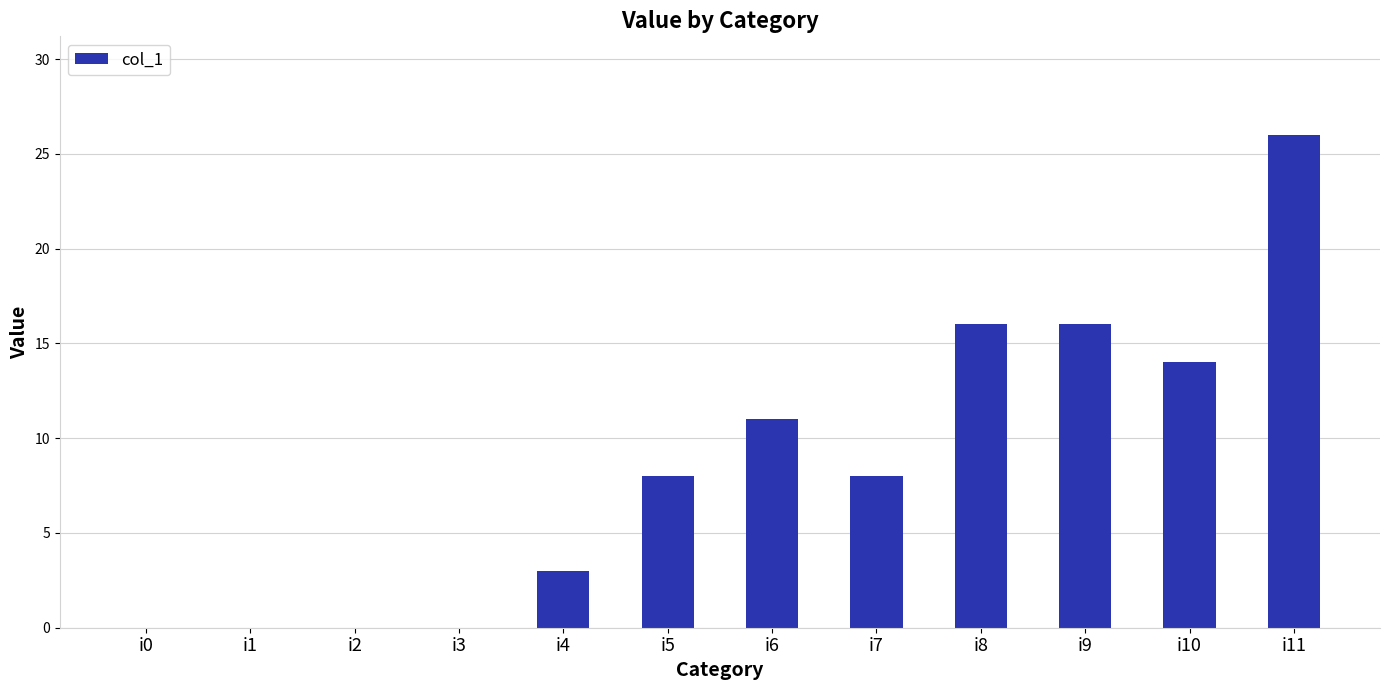

Are the bars horizontal?

No